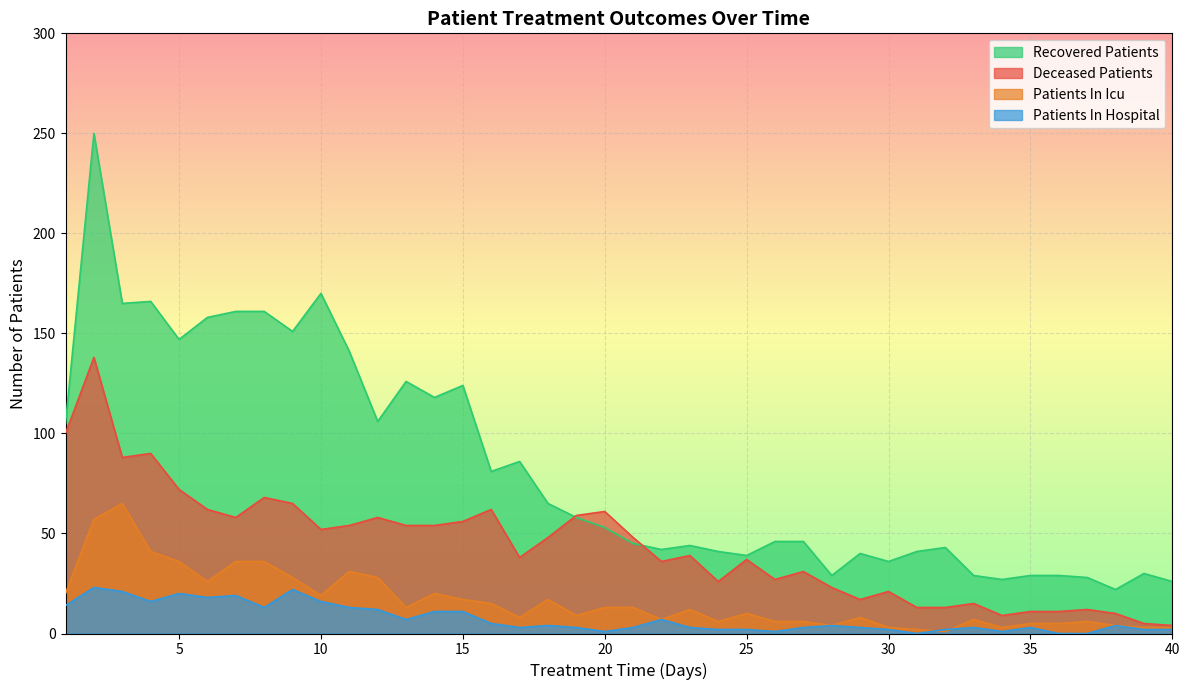

How many lines are shown in the chart?

4